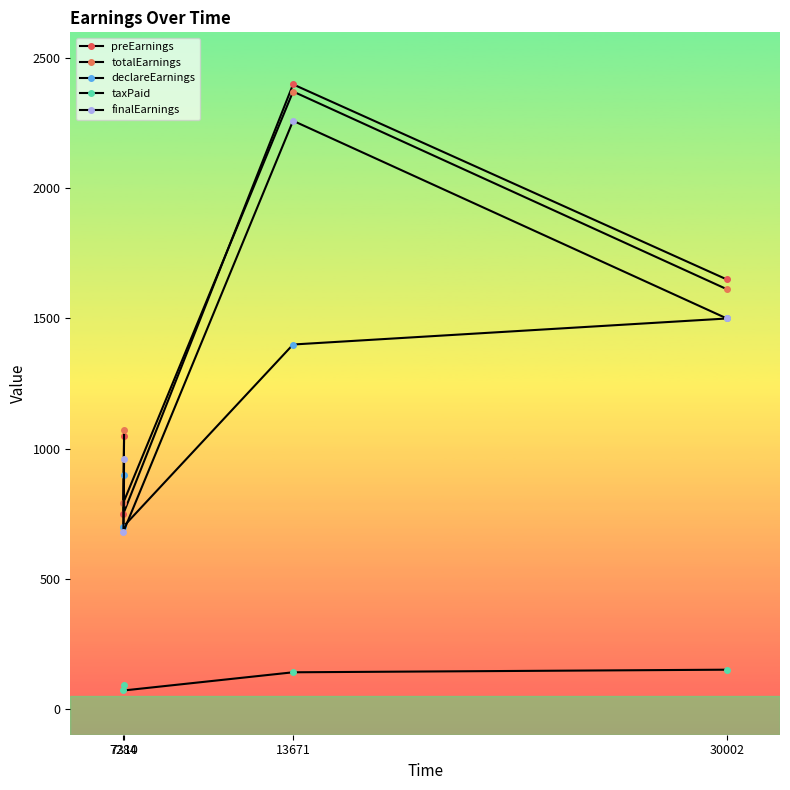

What is the sum of the taxPaid values at 7310 and 7284?

160.0